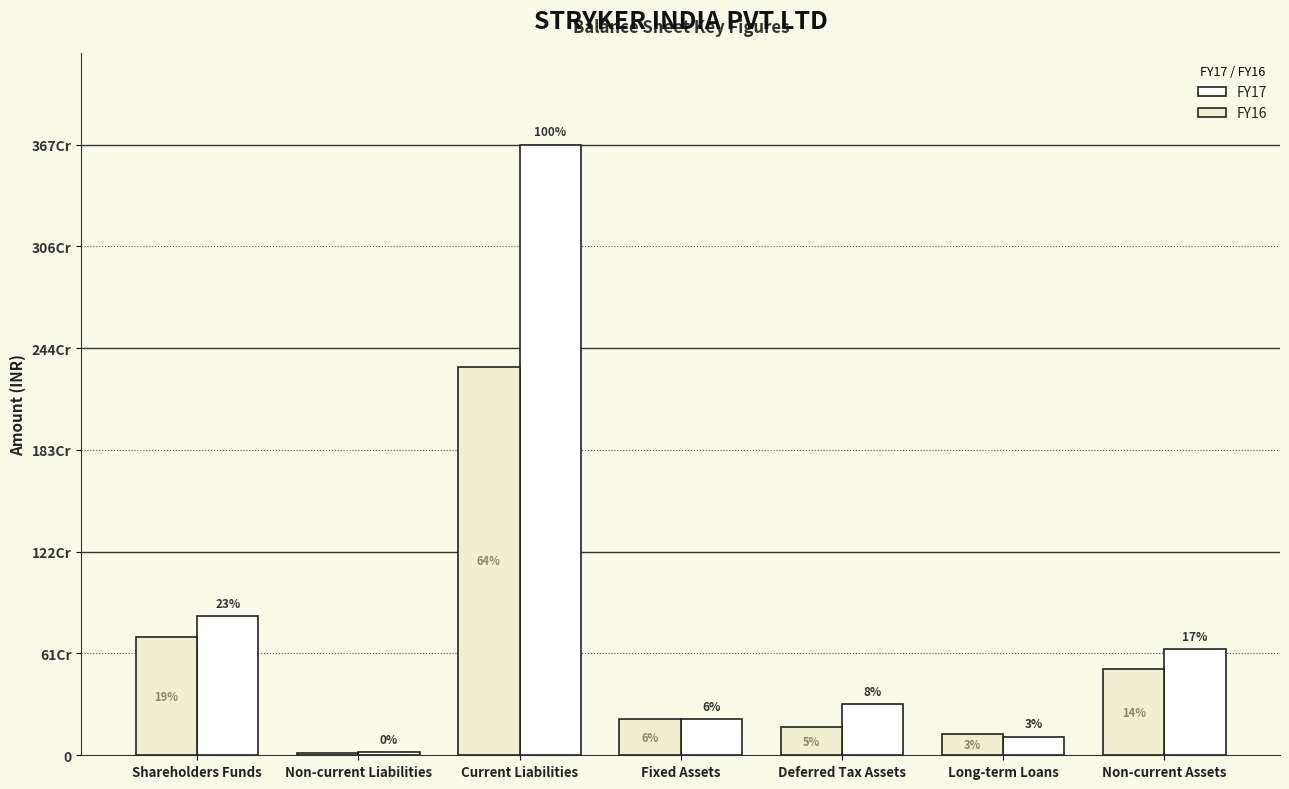

What is the label of the 4th bar from the right?

Fixed Assets